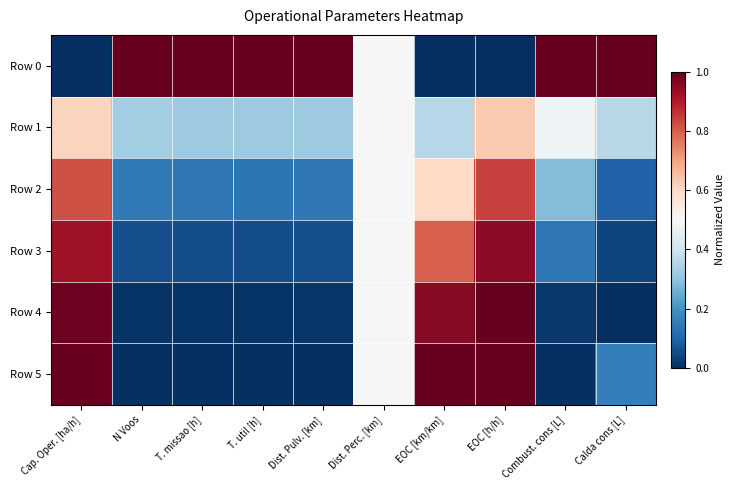

What is the greatest value displayed?

1.0